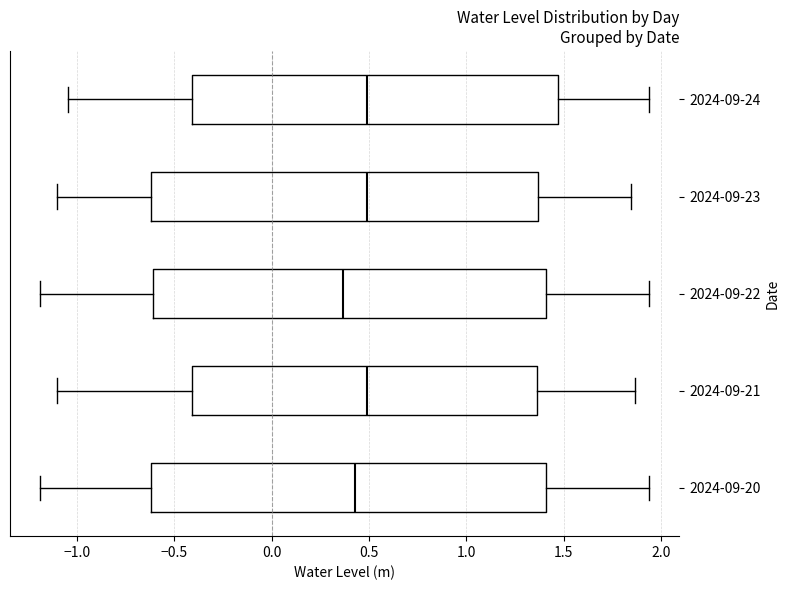

Where does the right whisker of the box for 2024-09-23 end on the x-axis? The values are not printed on the chart, so give them approximately, as read against the axis.

1.85